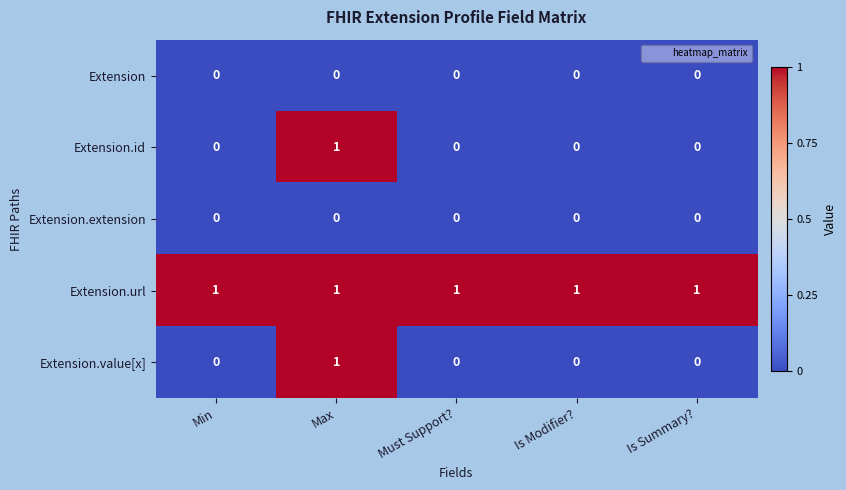

Count the number of categories in the chart.

5